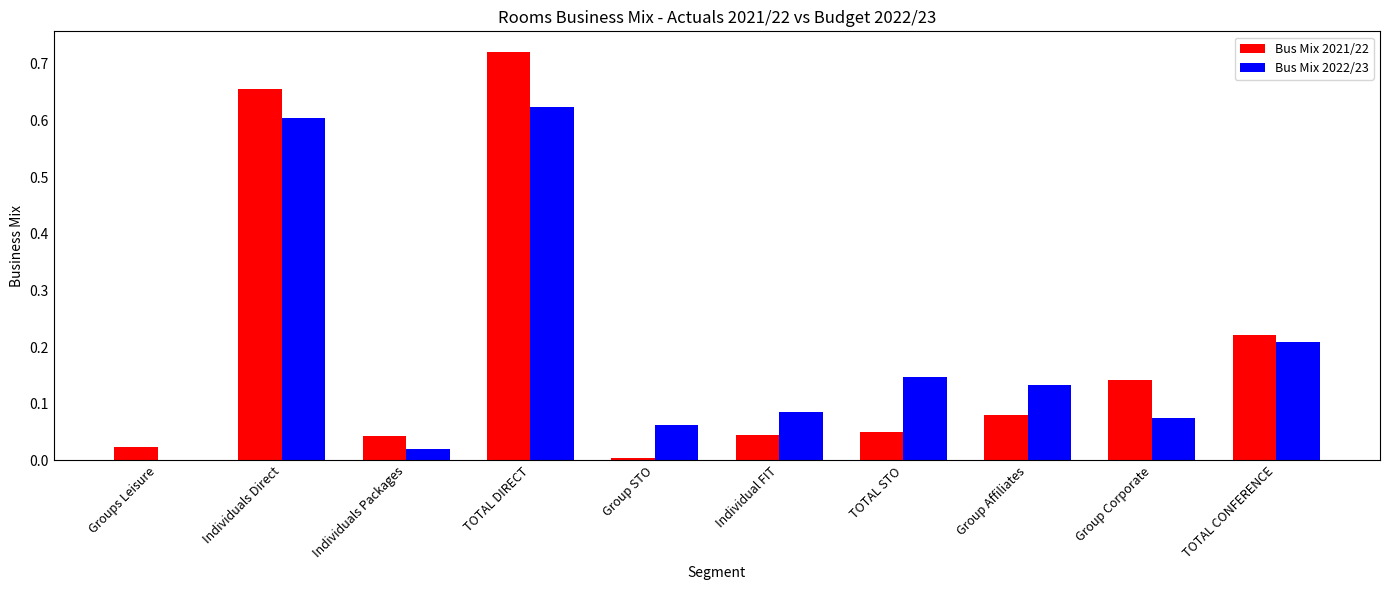

Does the chart contain stacked bars?

No